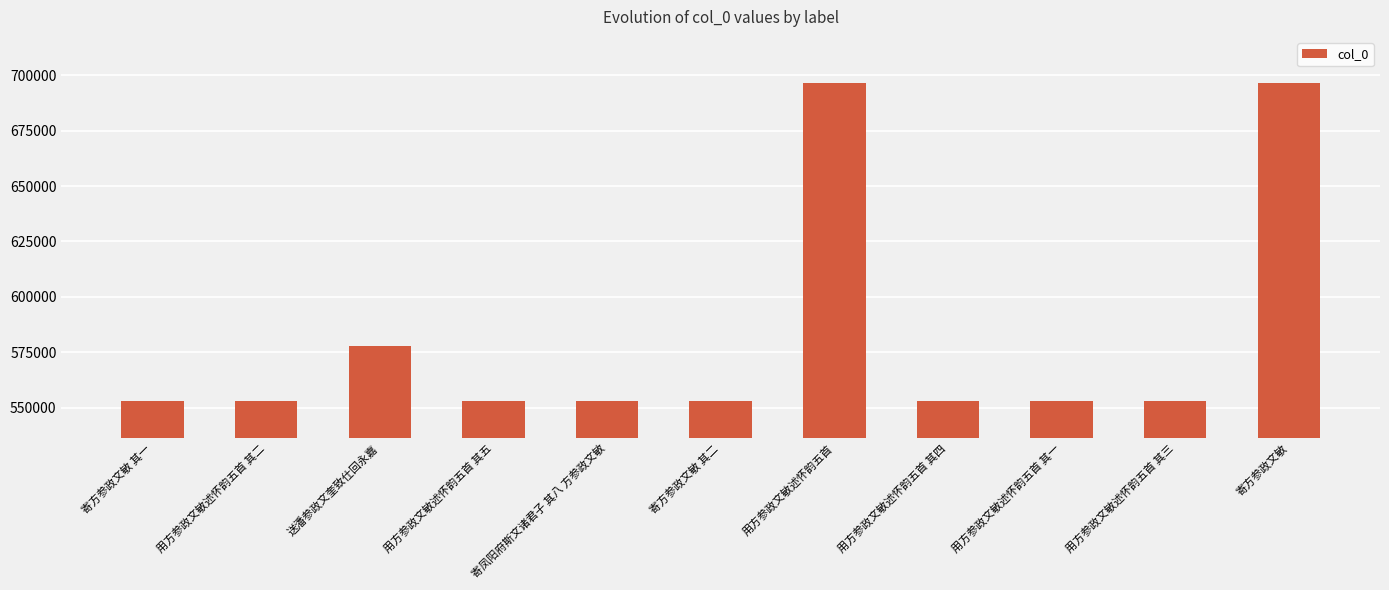

What is the difference between the maximum and minimum values?

143638